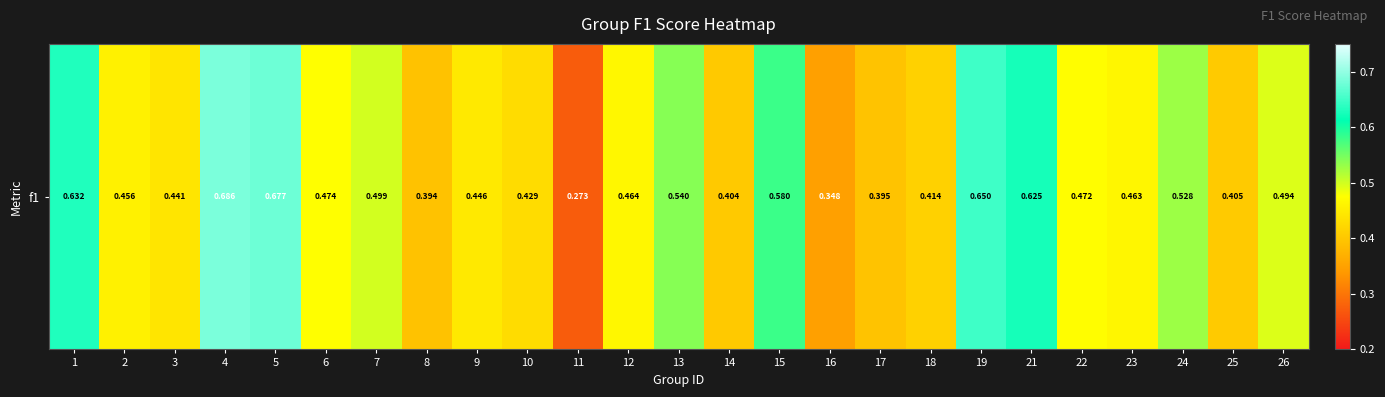

The chart shows a value of 0.5 at 12. True or false?

True